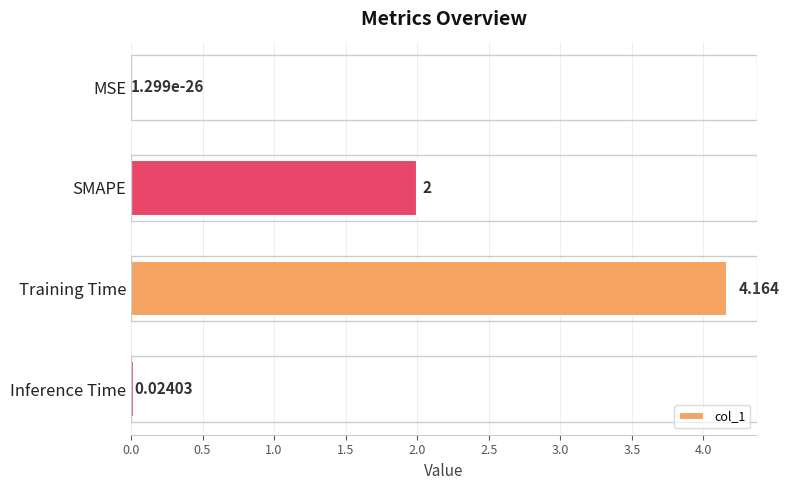

Which has a higher value, SMAPE or Training Time?

Training Time